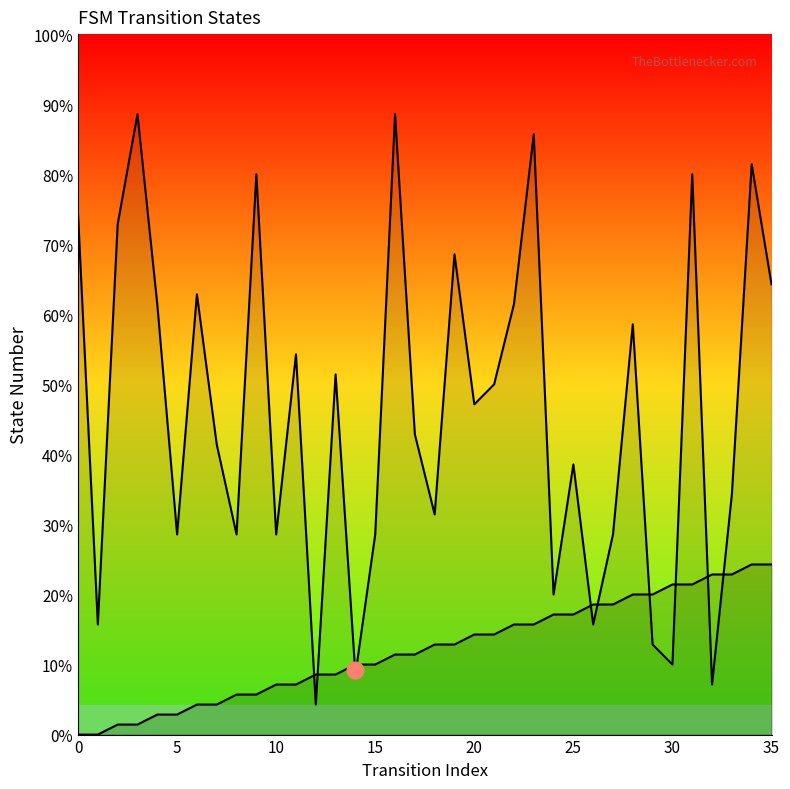

At which label does destination_state reach its peak?

3